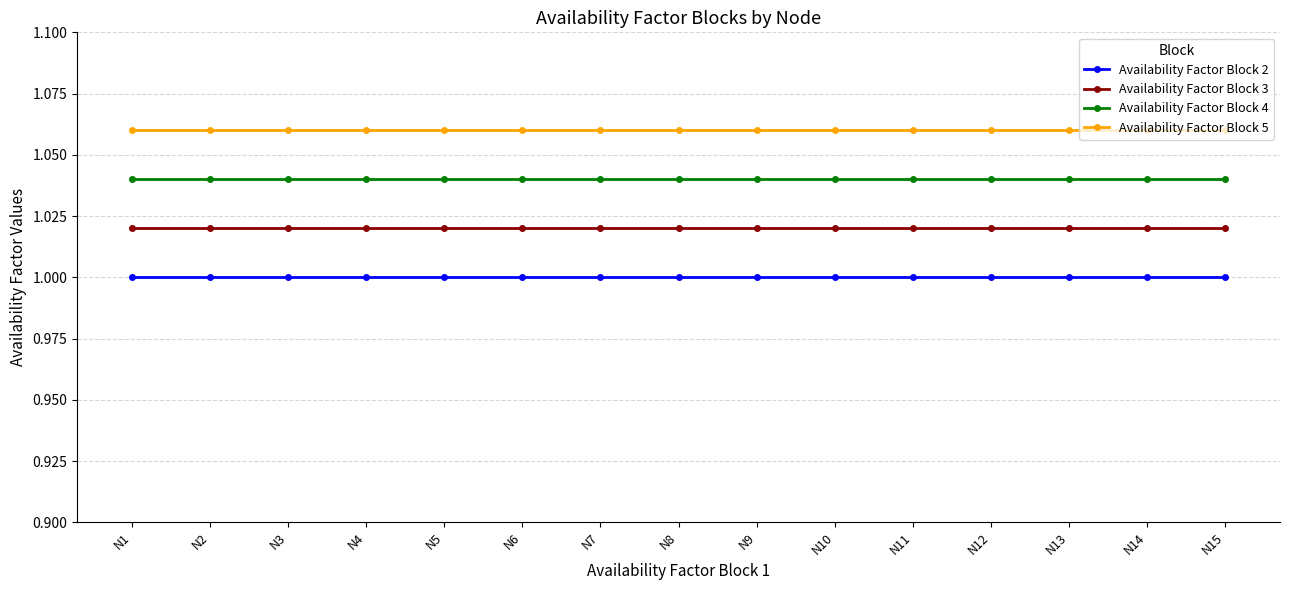

List the series in order of their peak value, lowest first.

Availability Factor Block 2, Availability Factor Block 3, Availability Factor Block 4, Availability Factor Block 5